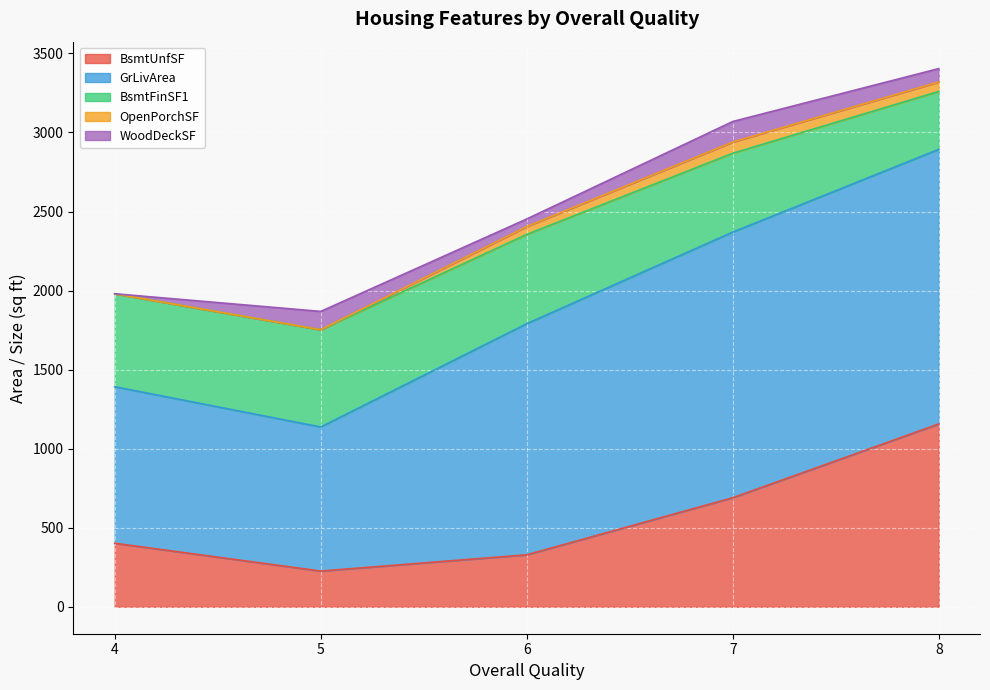

Which series has the widest spread of values?

GrLivArea